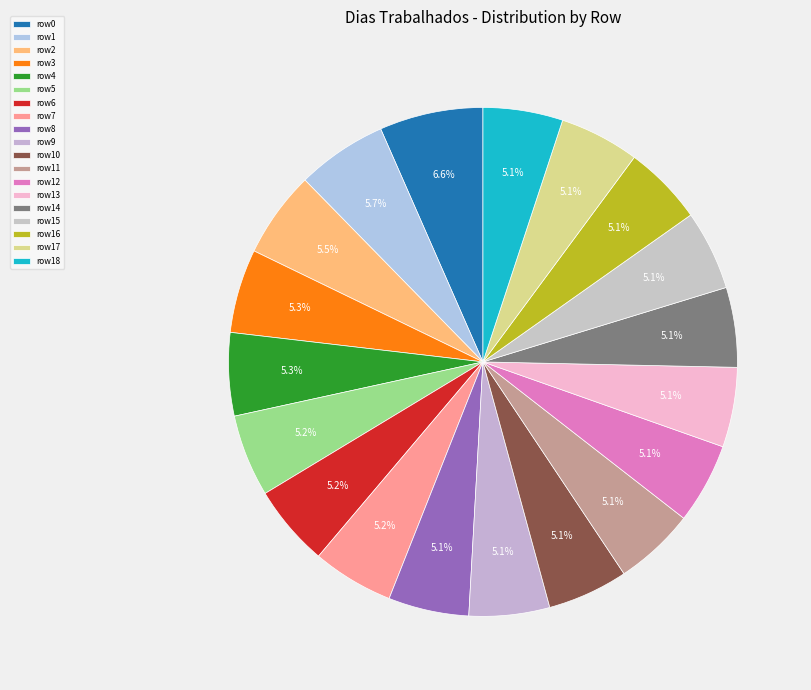

How many slices are in this pie chart?

19